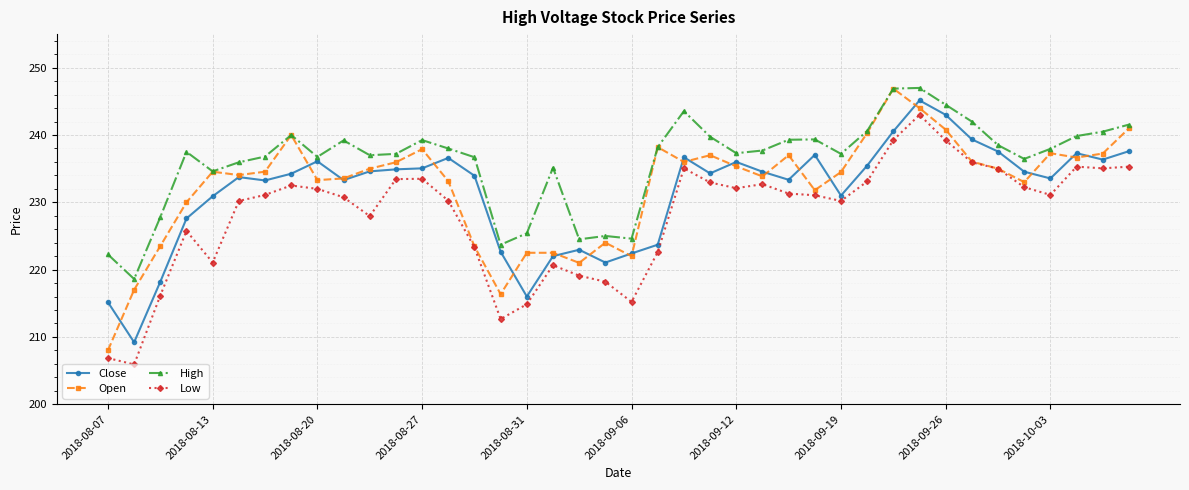

Which series has the largest total across all categories?

High